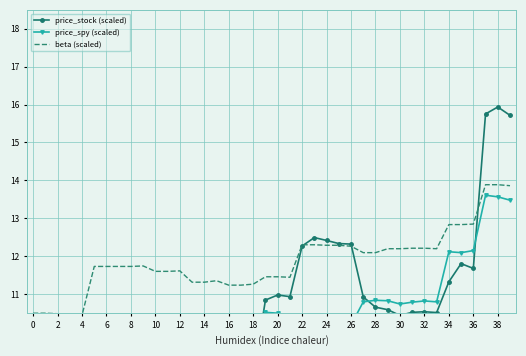

How many lines are shown in the chart?

3